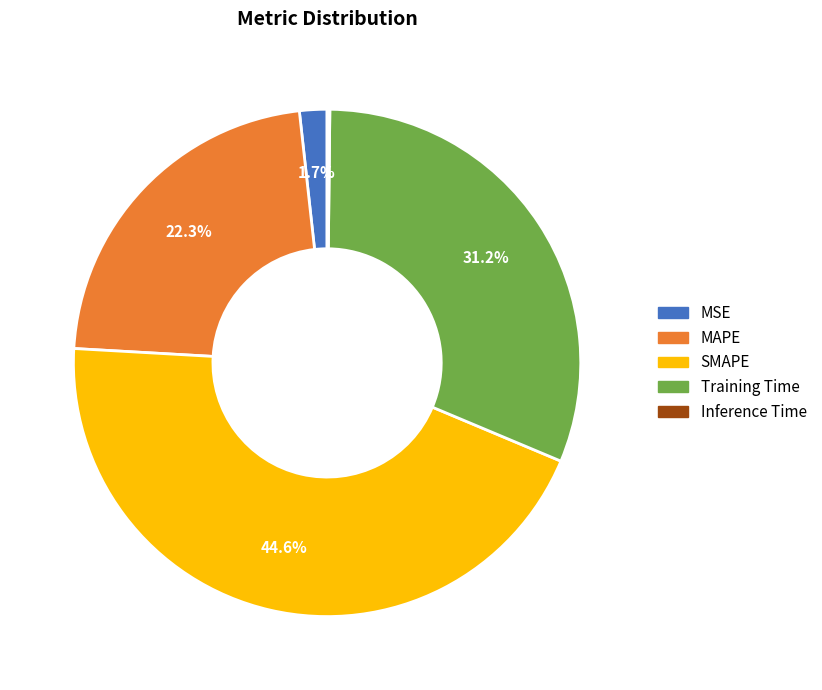

Which category has the biggest portion of the pie?

SMAPE